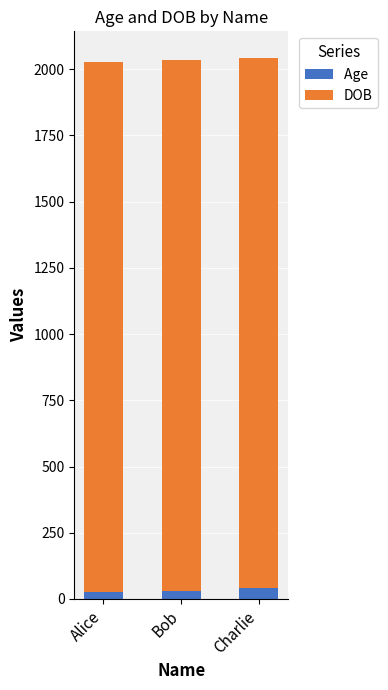

Are the bars horizontal?

No